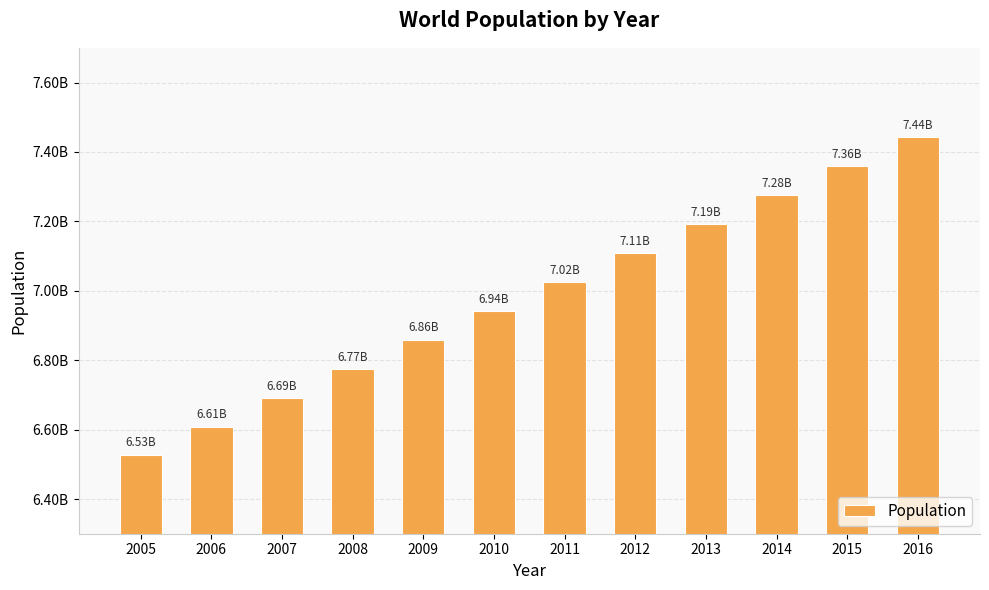

The value at 2014 is 7276120452. True or false?

True